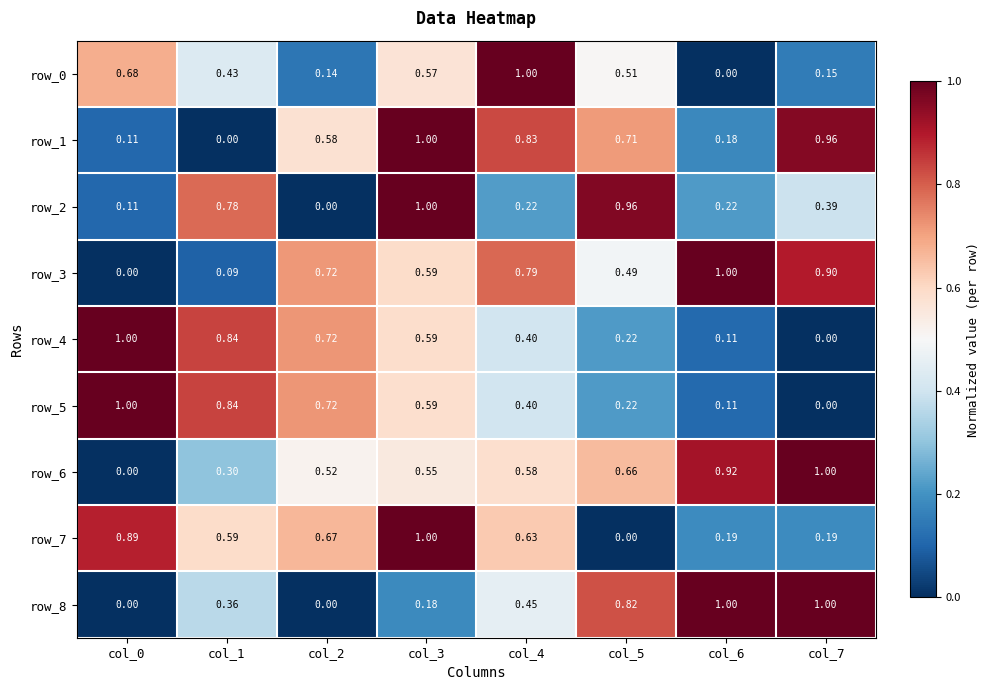

Which series has the largest total across all categories?

row_3